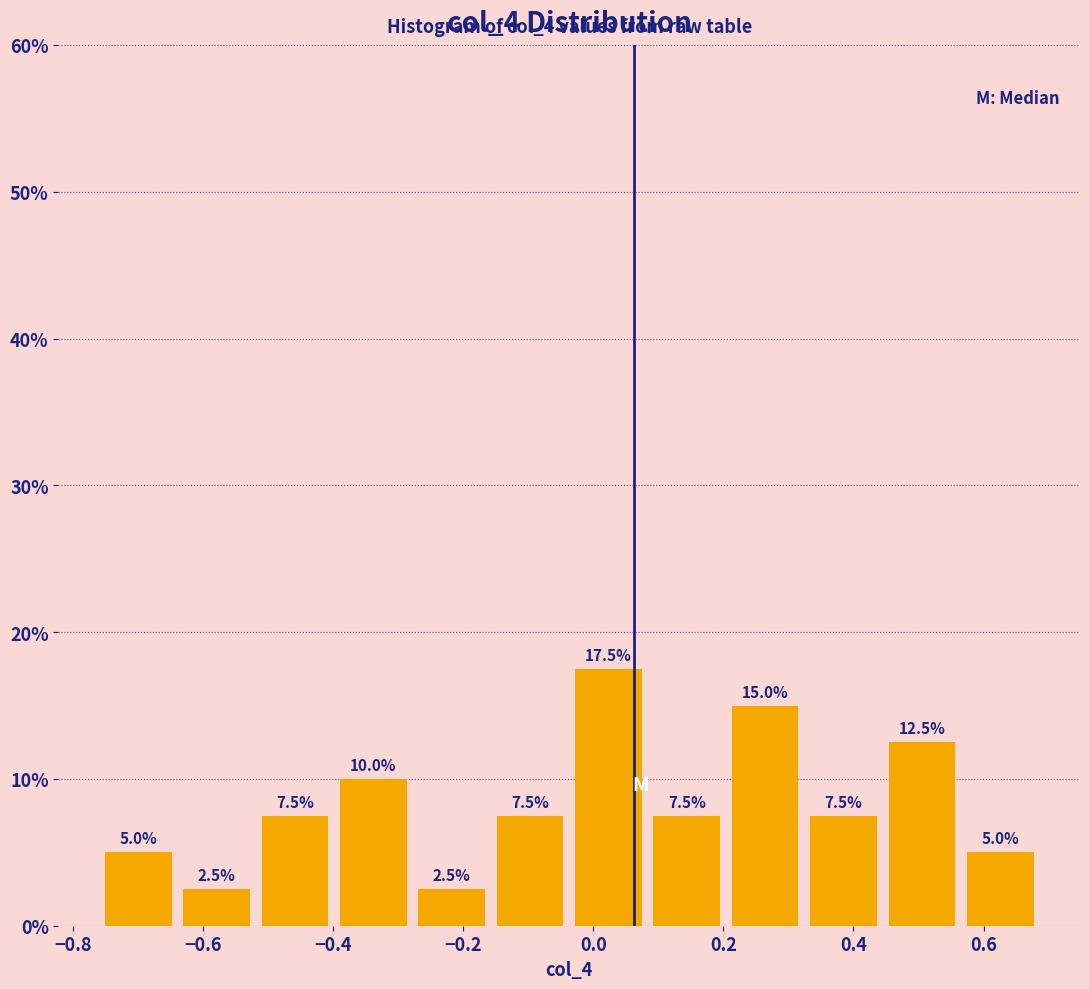

Over which range of the x-axis is the bar tallest?

-0.04 to 0.08